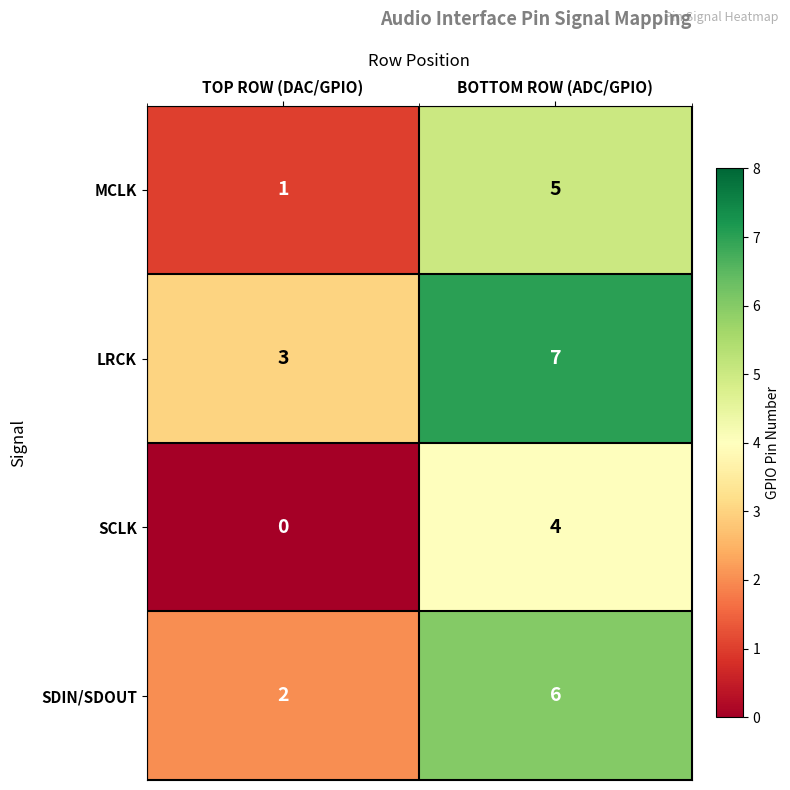

What is the maximum value shown in the chart?

7